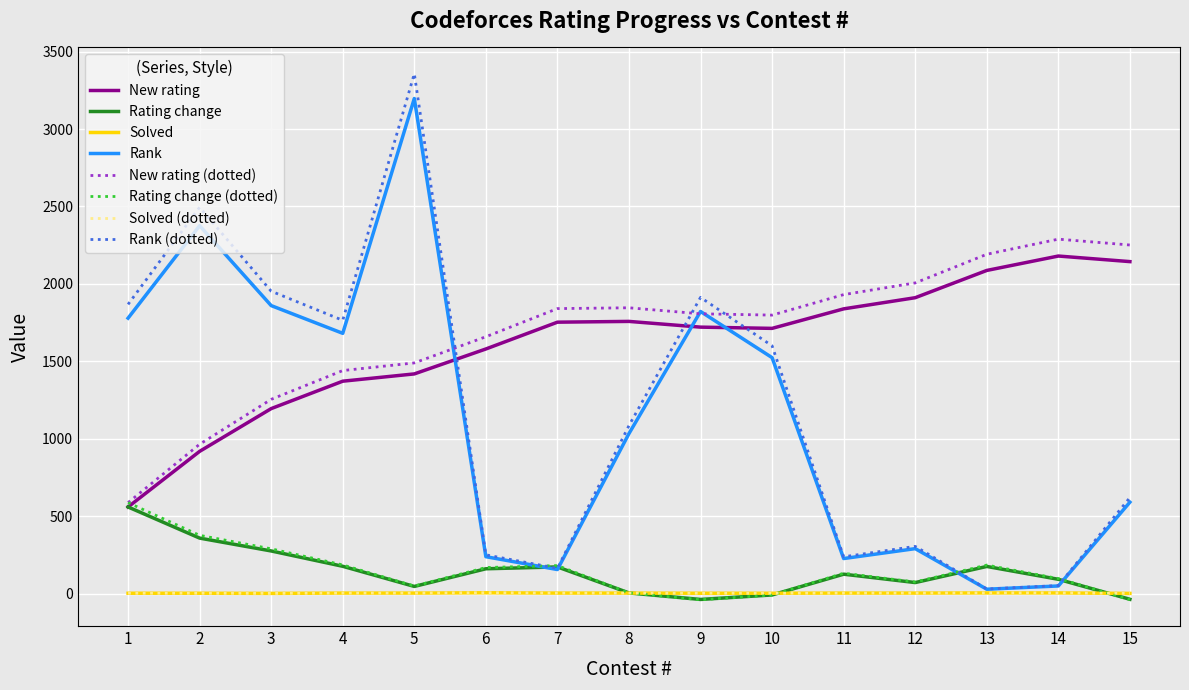

True or false: Solved (dotted) and New rating cross at least once.

False